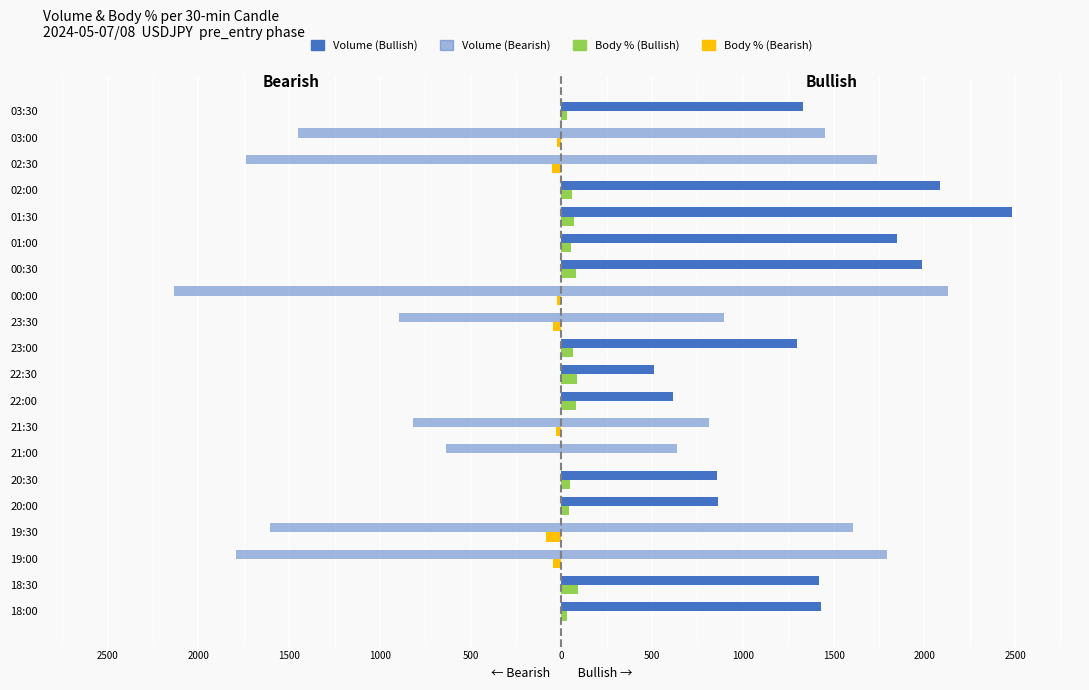

True or false: Volume (Bullish) has a value of 586.7 at 01:00.

False